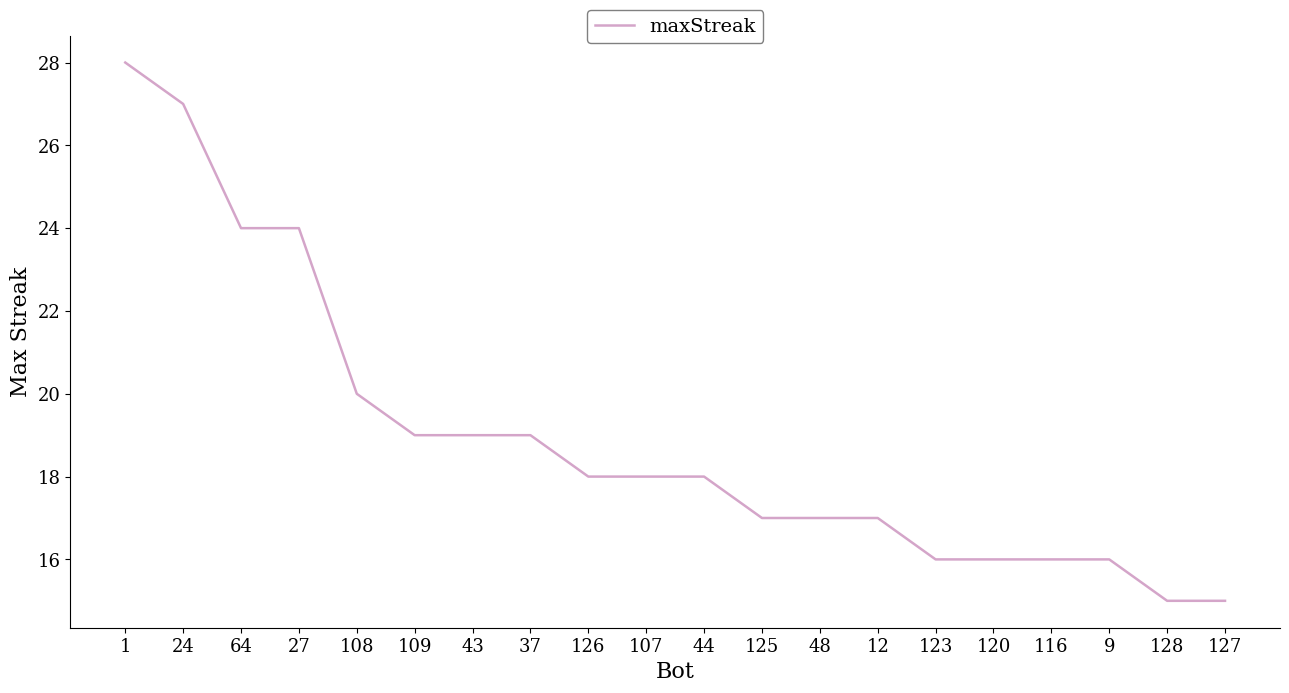

Reading right to left, list all the values displayed in this chart.

15	15	16	16	16	16	17	17	17	18	18	18	19	19	19	20	24	24	27	28